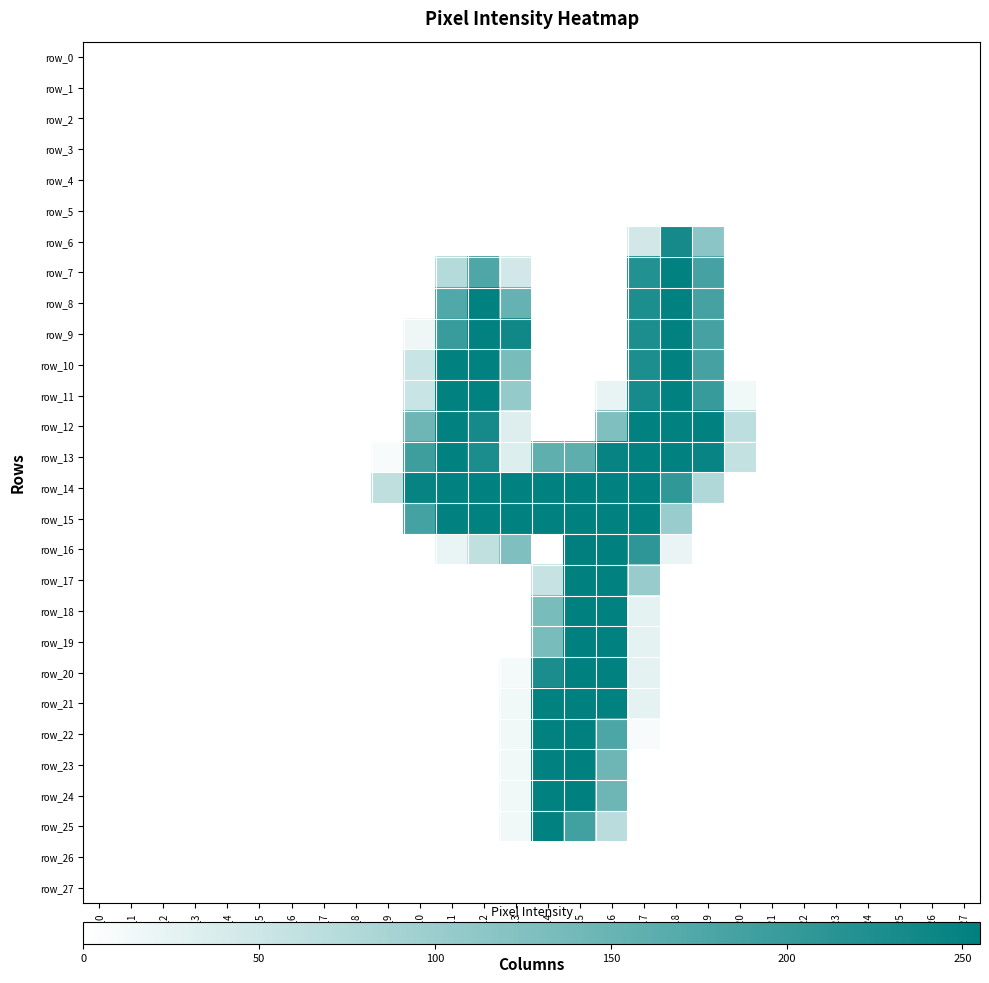

Is it true that row_23 equals 0 at col_3?

True